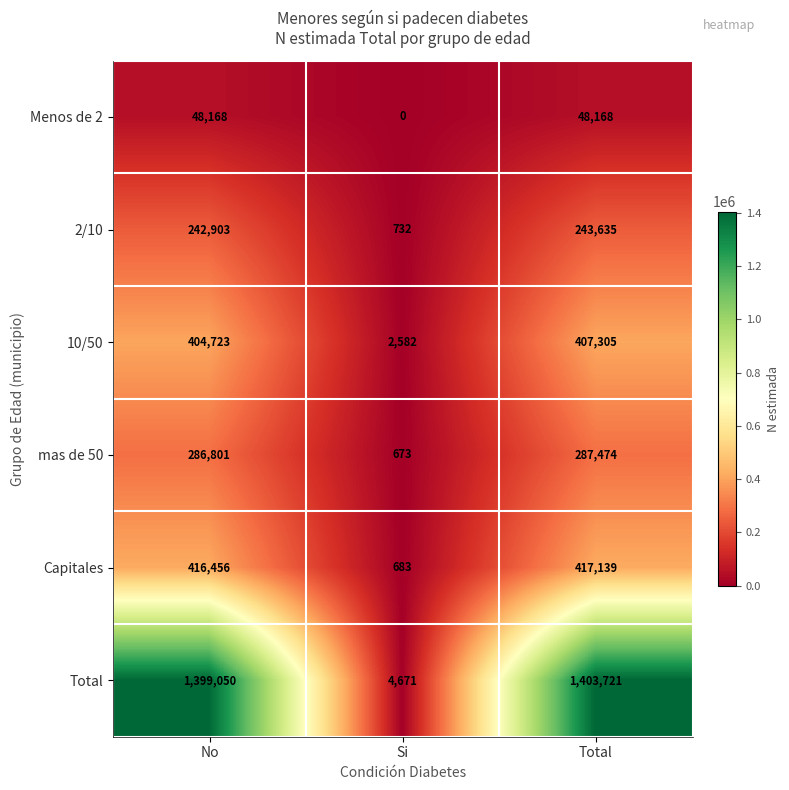

What is the difference between the second highest and minimum values in the Total series?

1394379